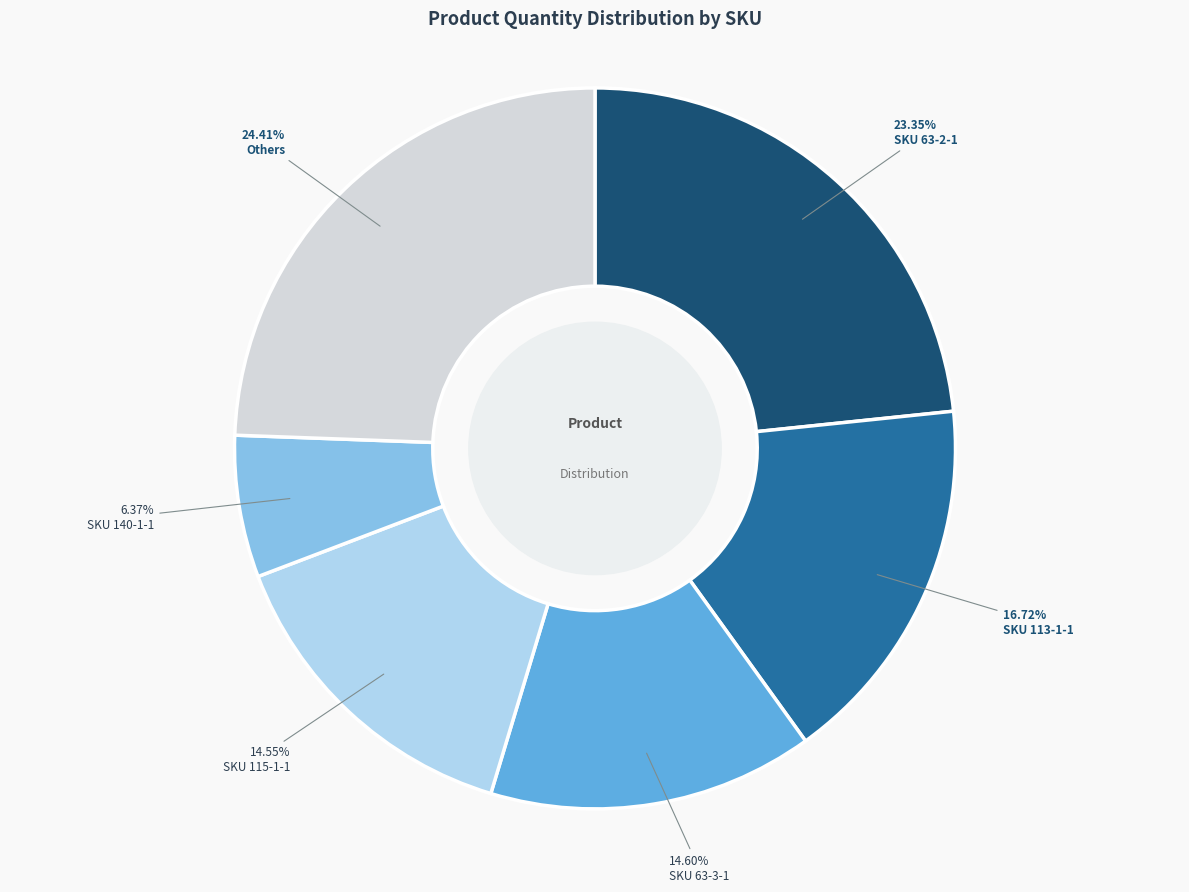

Which category has the biggest portion of the pie?

Others